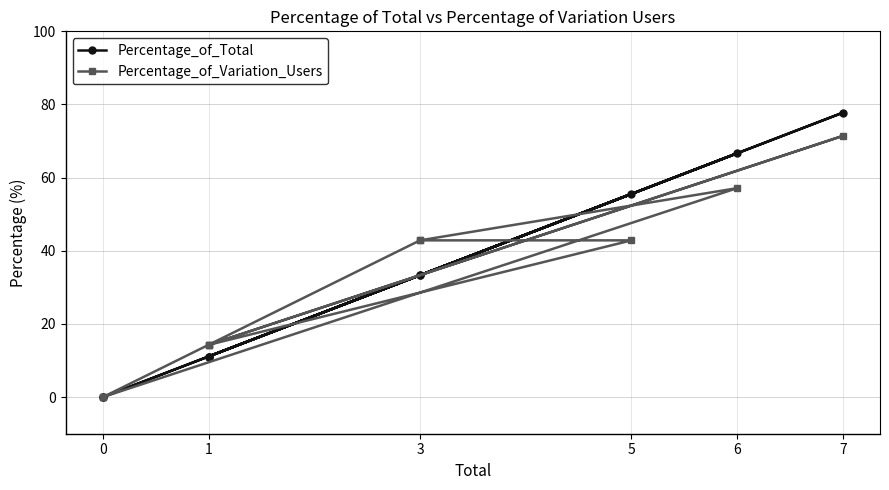

What are all the series names shown in the legend?

Percentage_of_Total, Percentage_of_Variation_Users